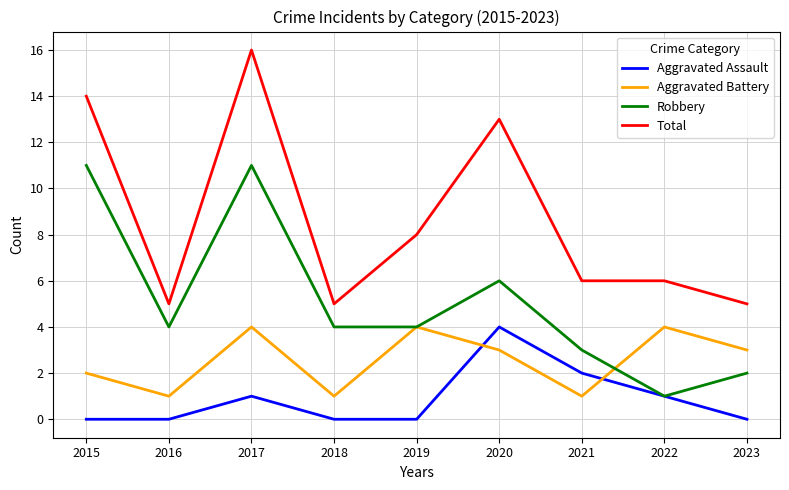

True or false: Aggravated Battery has more than 2 points higher than both neighbors.

True